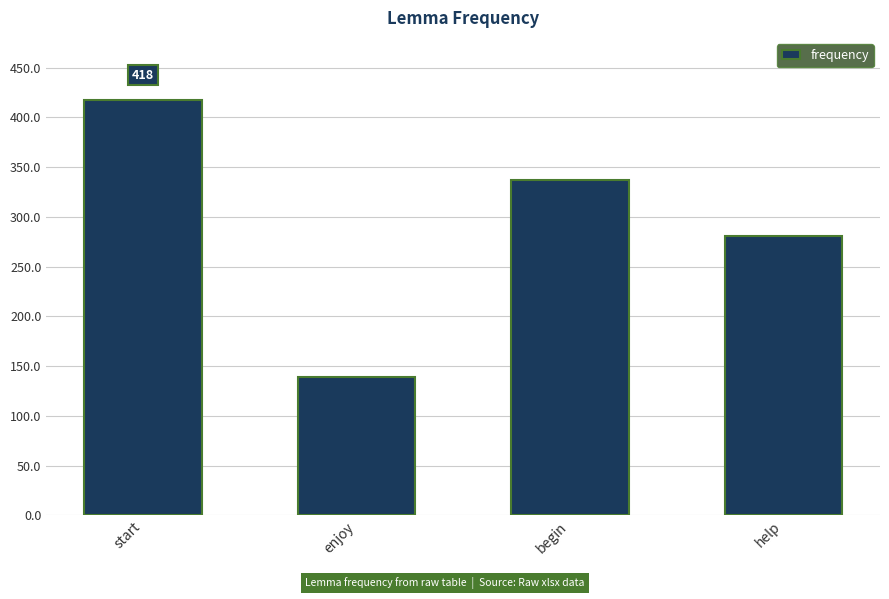

Are the bars horizontal?

No